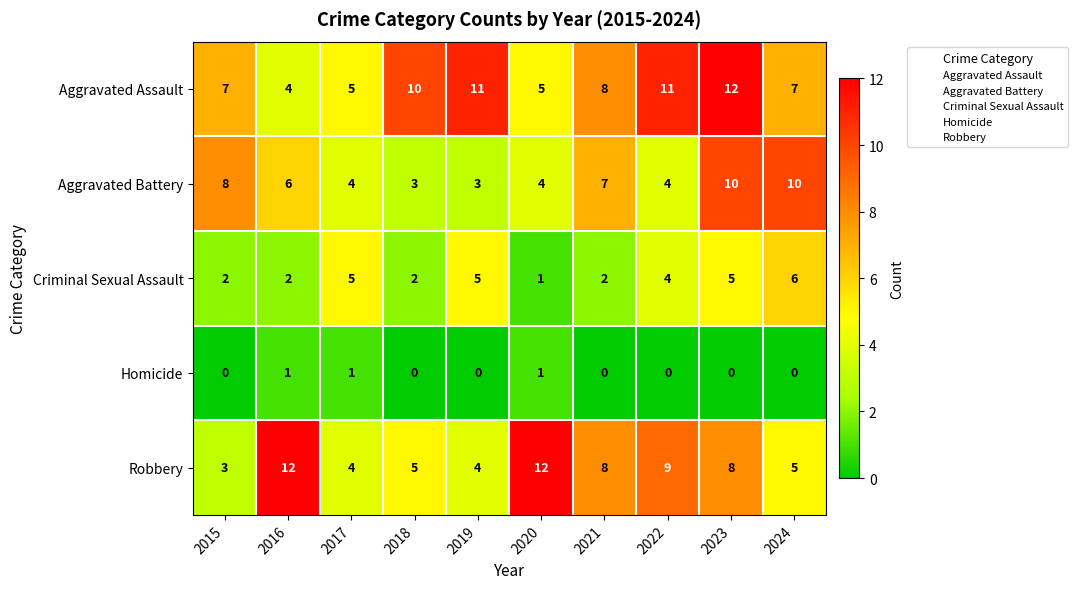

Which series has the largest total across all categories?

Aggravated Assault